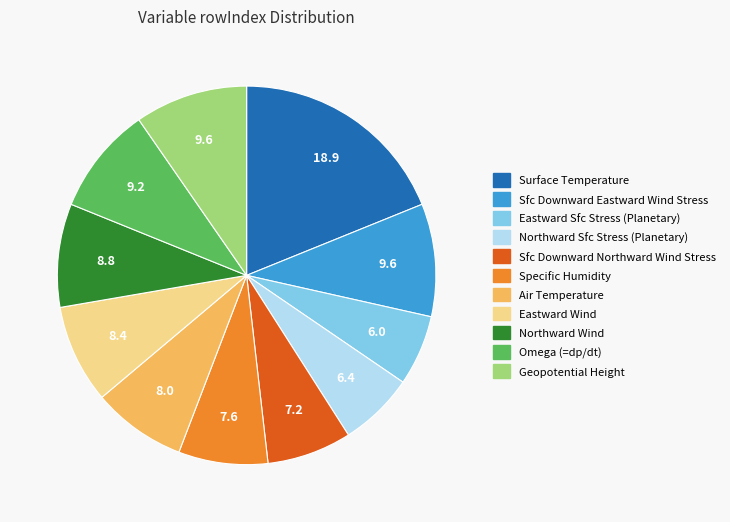

Is there any slice that represents more than half of the pie?

No